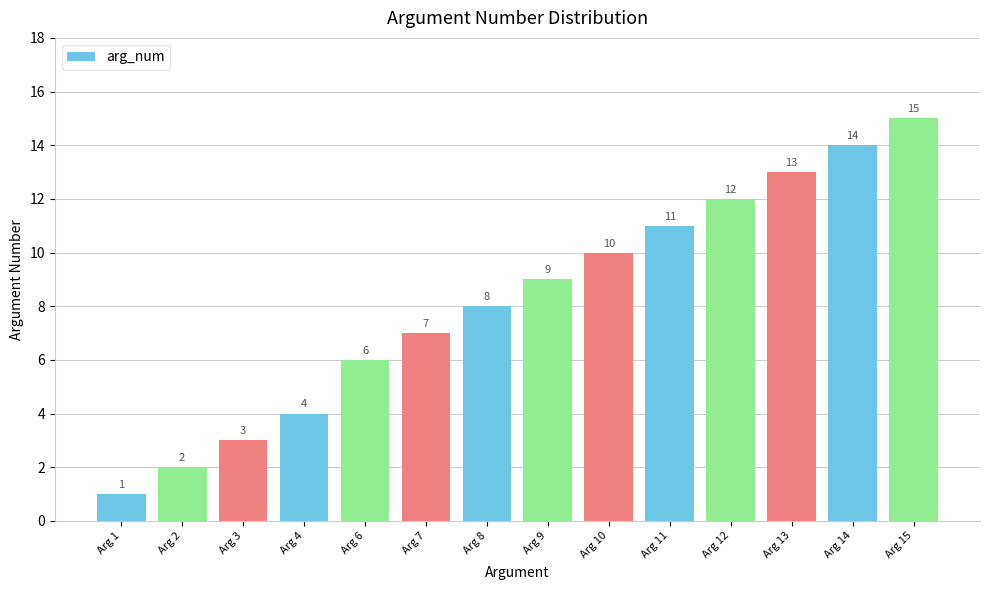

At which category does the chart reach its minimum across all series?

Arg 1